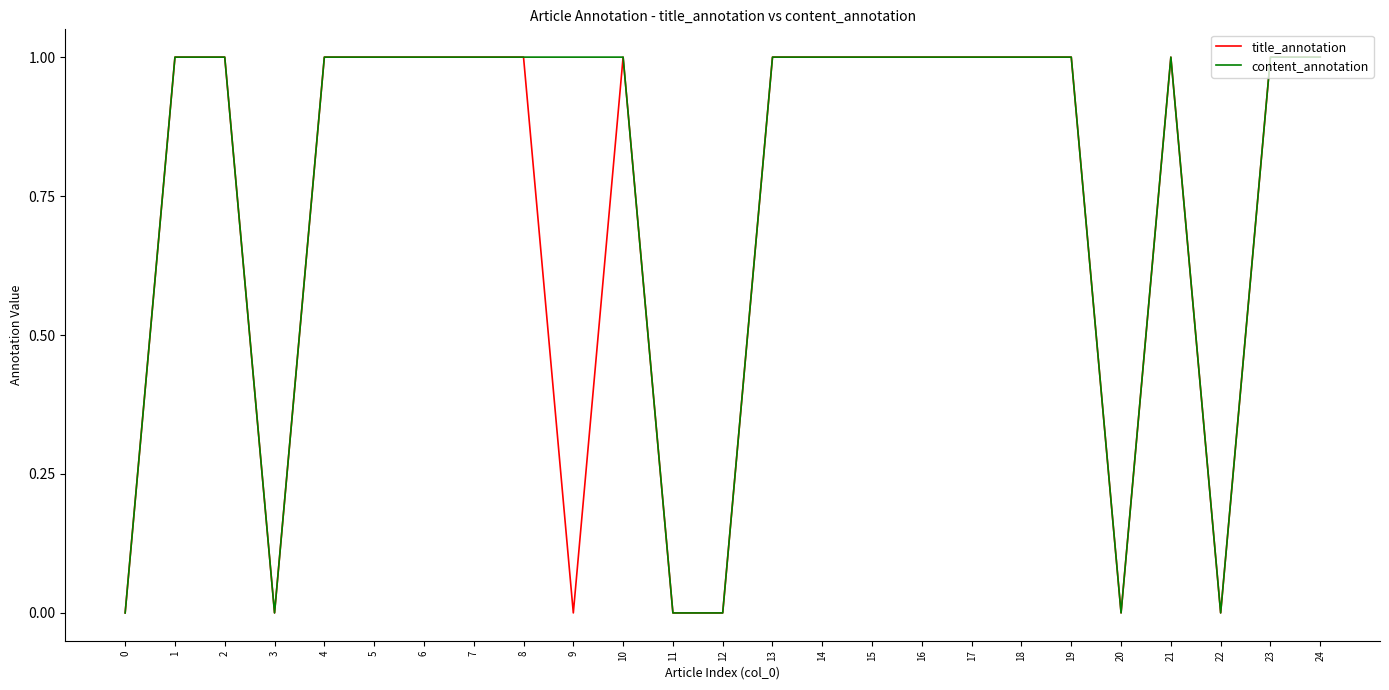

The title_annotation series shows 1 at 19. True or false?

True